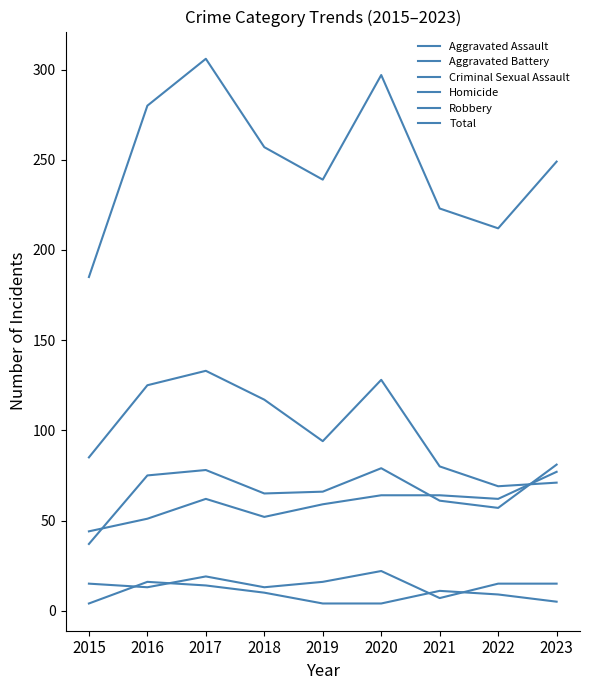

How many lines are shown in the chart?

6